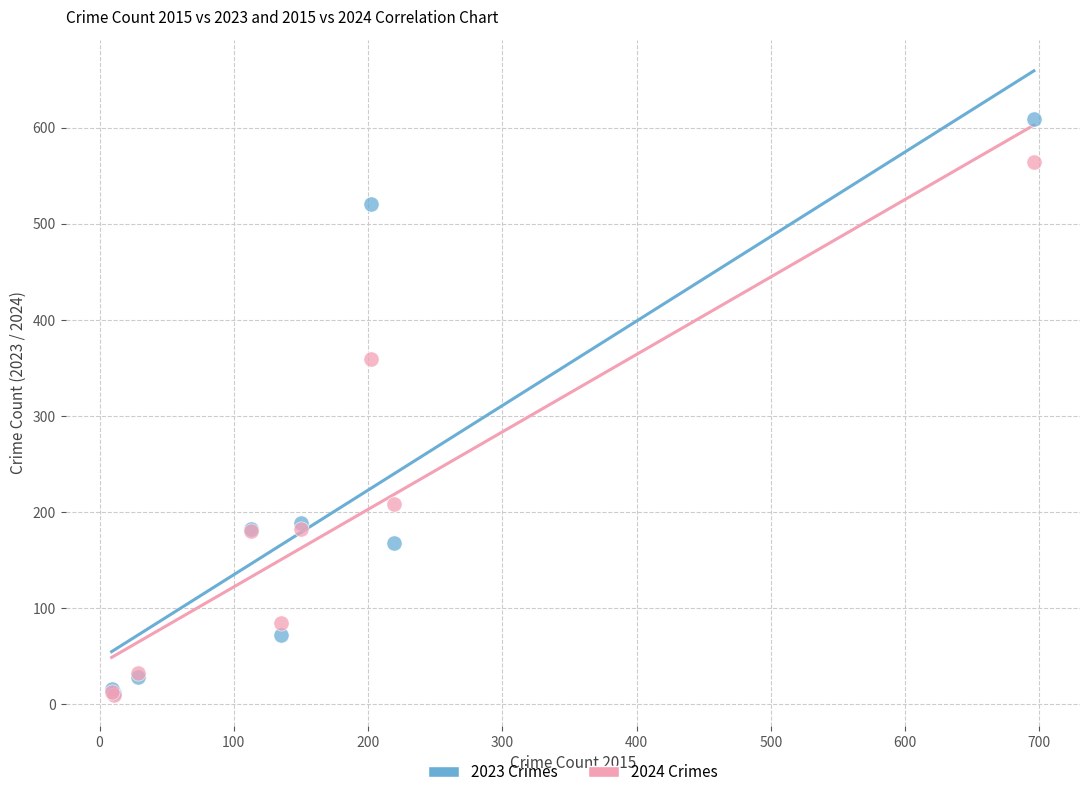

Across all series, what Y value is closest to 309?

359